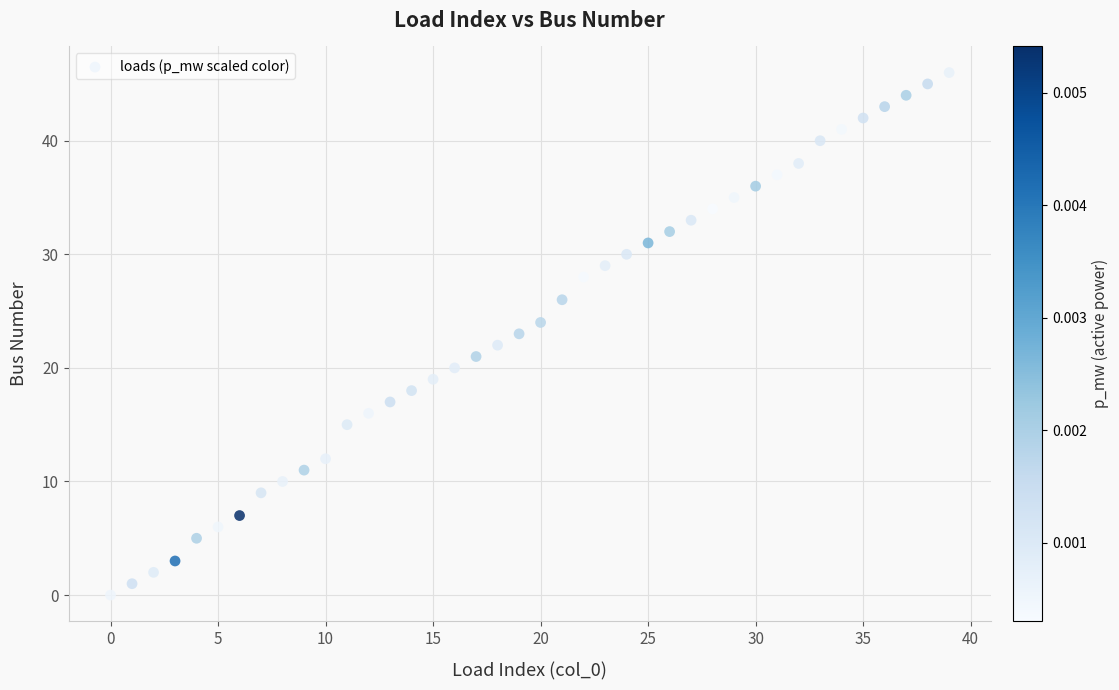

What is the range of Y values (max minus min)?

46